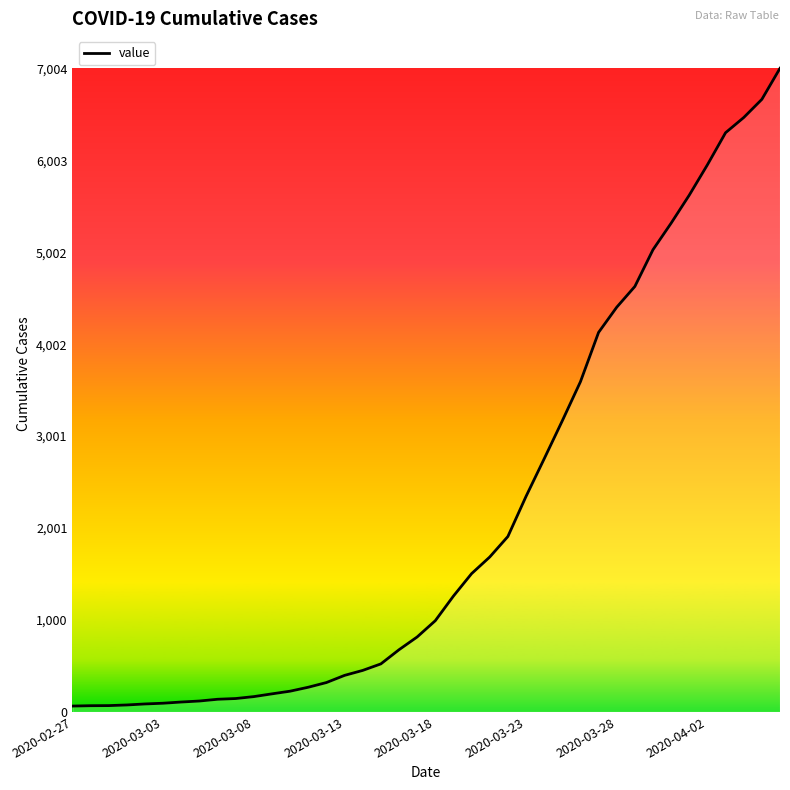

What is the maximum value shown in the chart?

7004